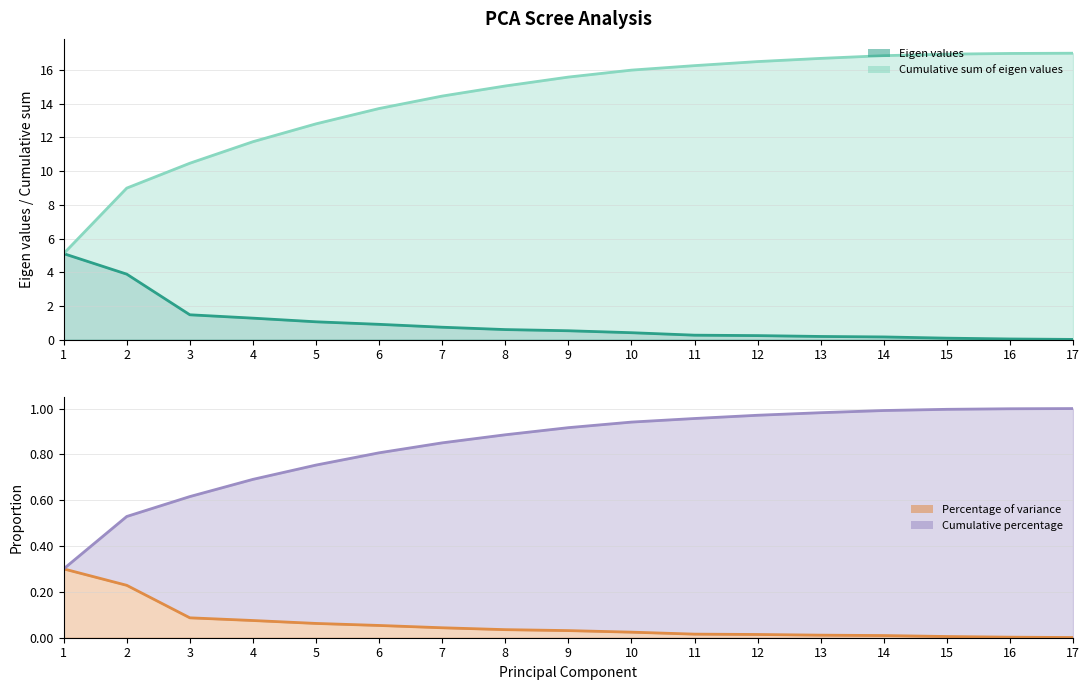

At 10, list the series in order from largest to smallest.

Cumulative sum of eigen values, Cumulative percentage, Eigen values, Percentage of variance